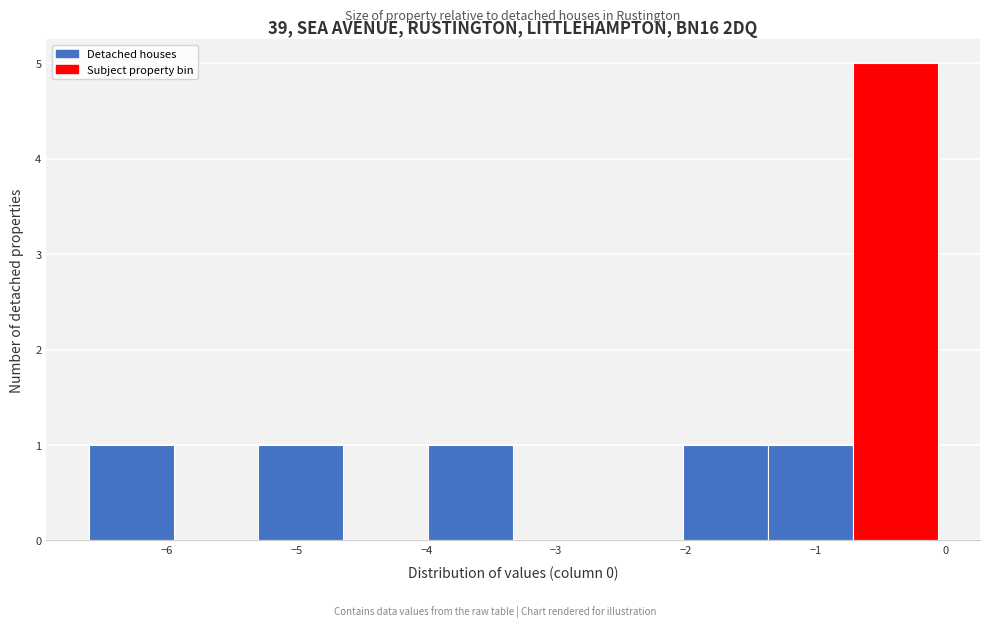

How tall is the bar that spans -5.3 to -4.6 on the x-axis? Neither the bar edges nor the heights are printed on the chart, so give them approximately, as read against the axes.

1